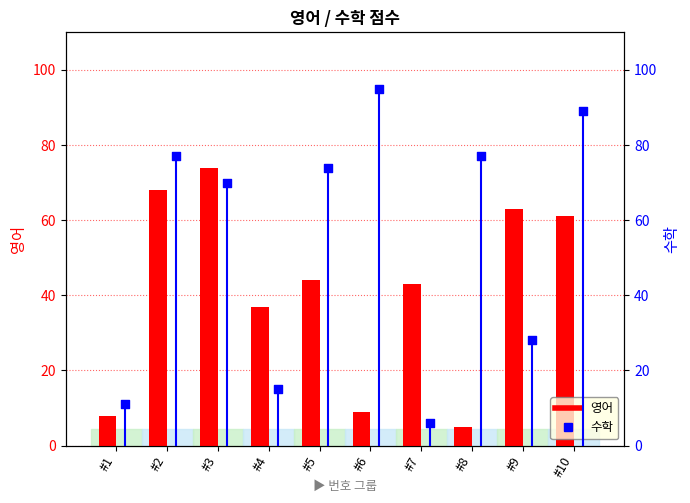

Which series has the widest spread of Y values?

수학